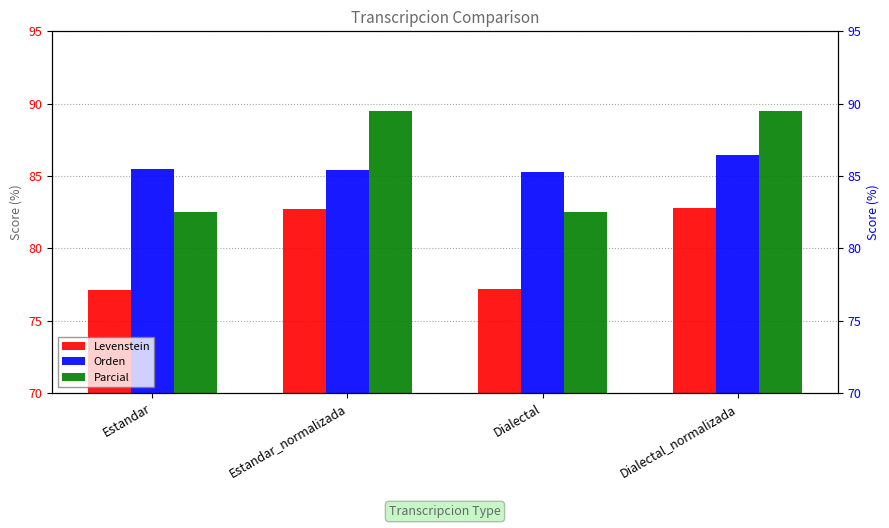

Which series has the largest range (max minus min)?

Parcial